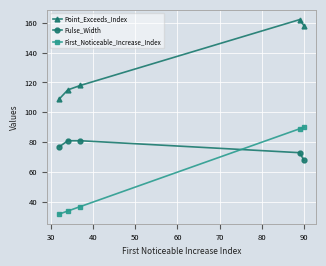

Is this an area chart (filled region under the line)?

No